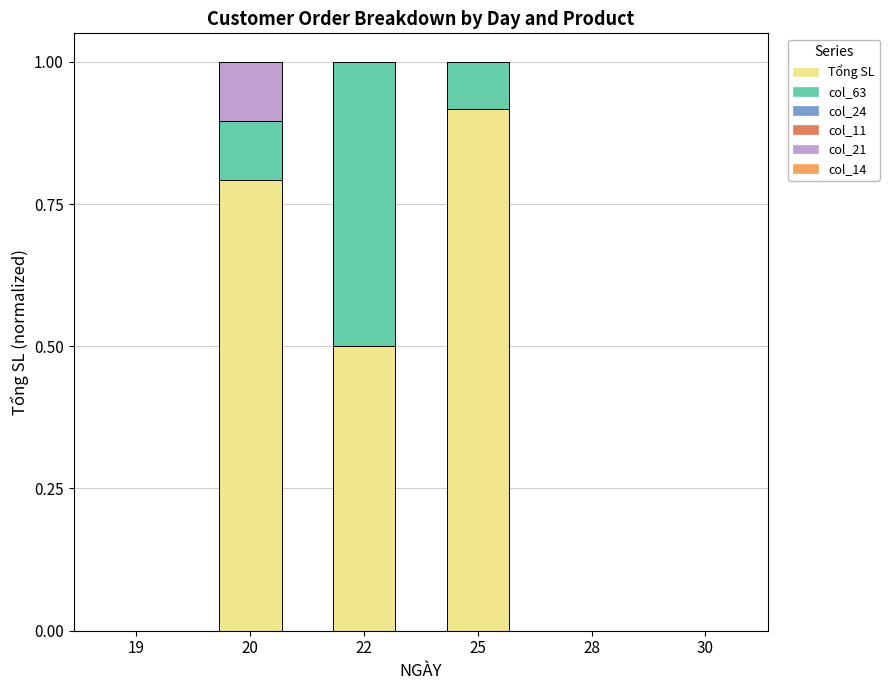

Is it true that Tổng SL equals 0.3 at 30?

False